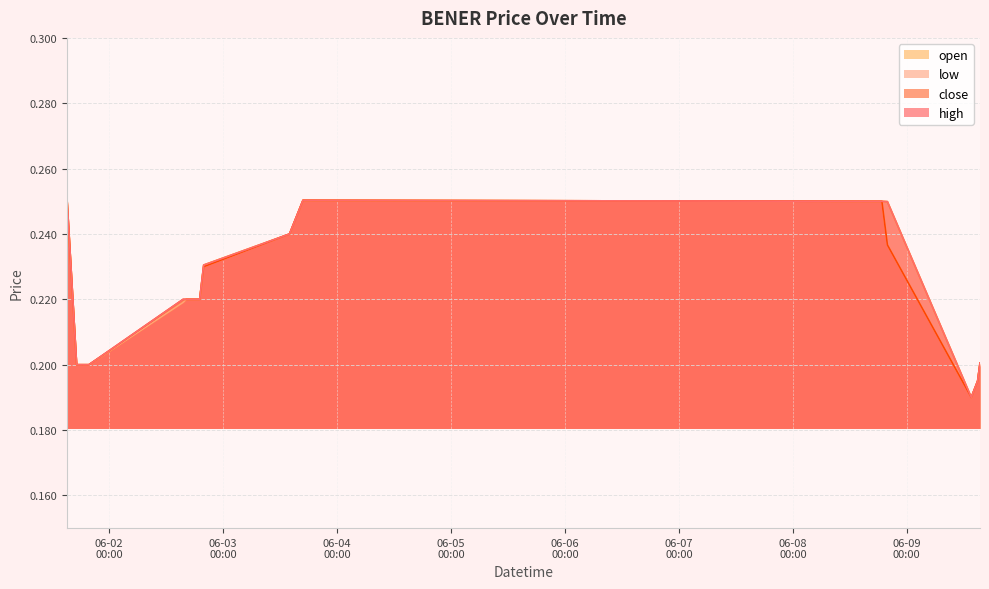

Rank the series by their maximum value, from lowest to highest.

high, low, close, open